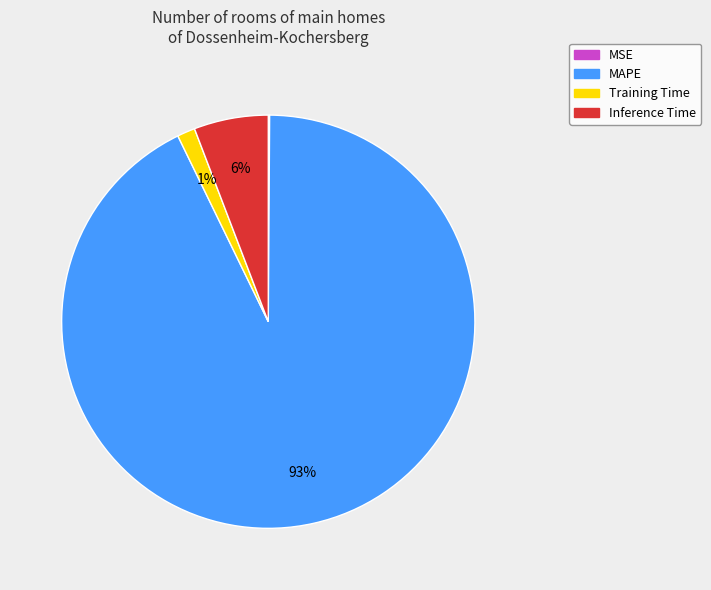

Which slice is the largest?

MAPE